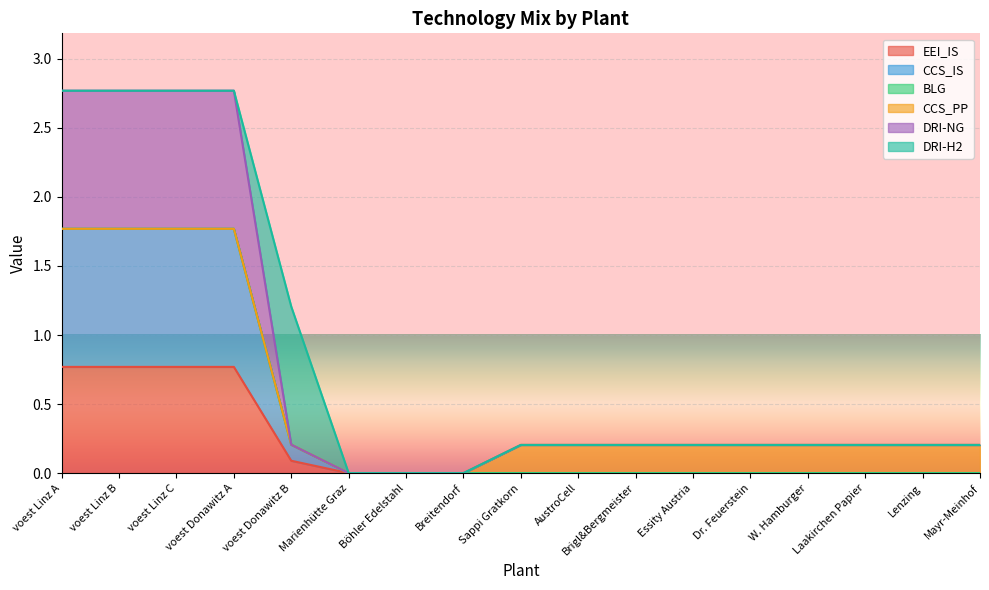

What is the greatest value displayed?

1.8